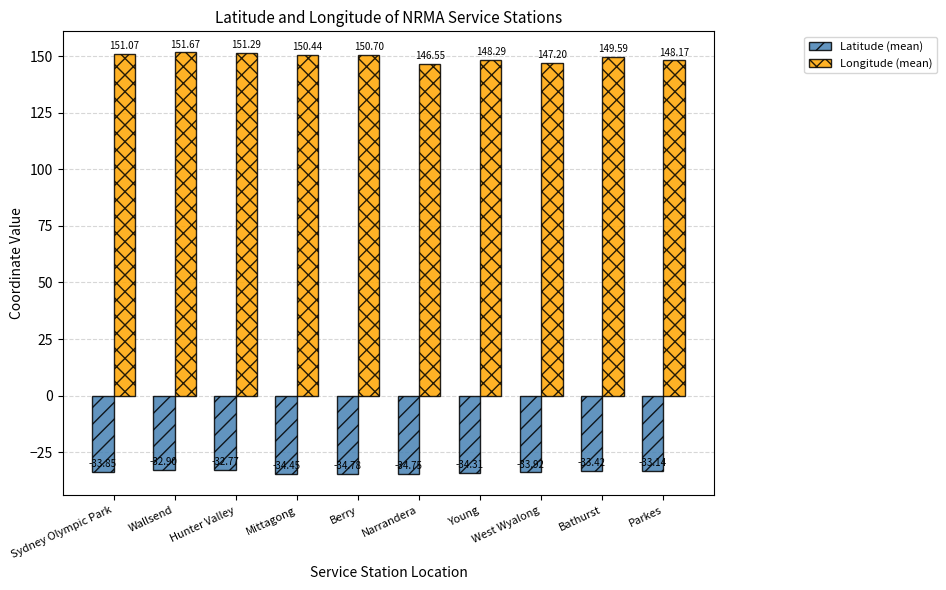

List the series in order of their peak value, lowest first.

Latitude (mean), Longitude (mean)